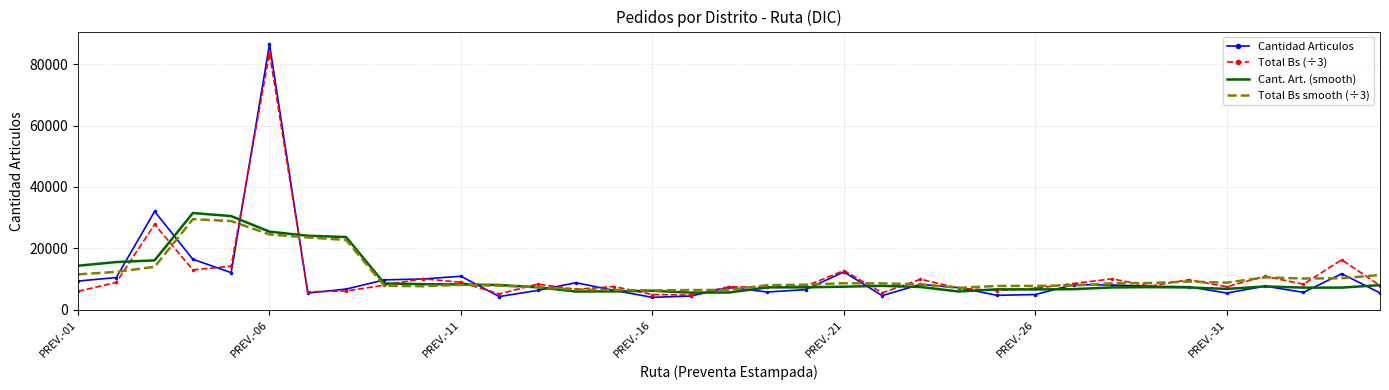

What is the highest value of the Cantidad Articulos series?

86520.0